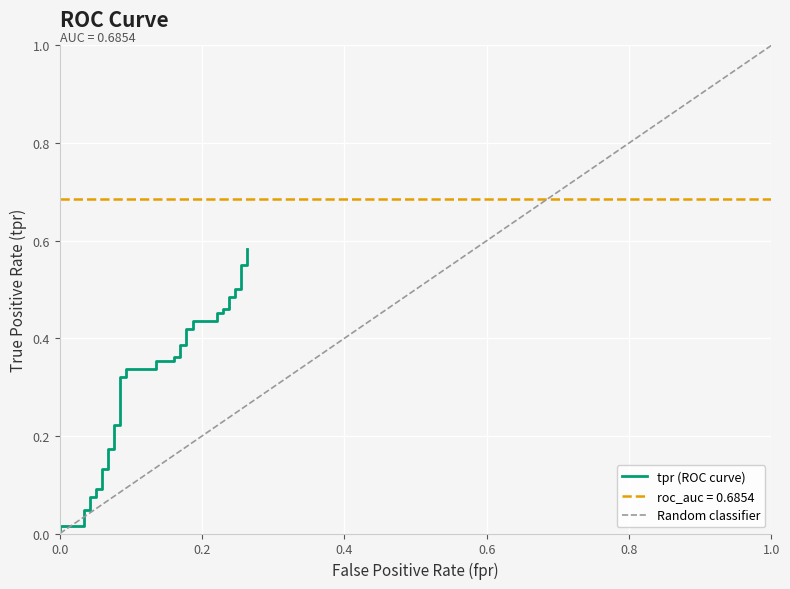

What is the value of the 27th point from the left?

0.4